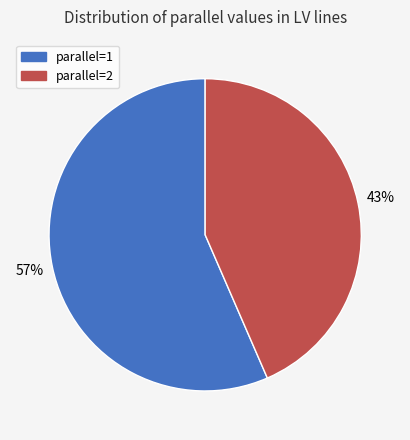

How many slices are in this pie chart?

2